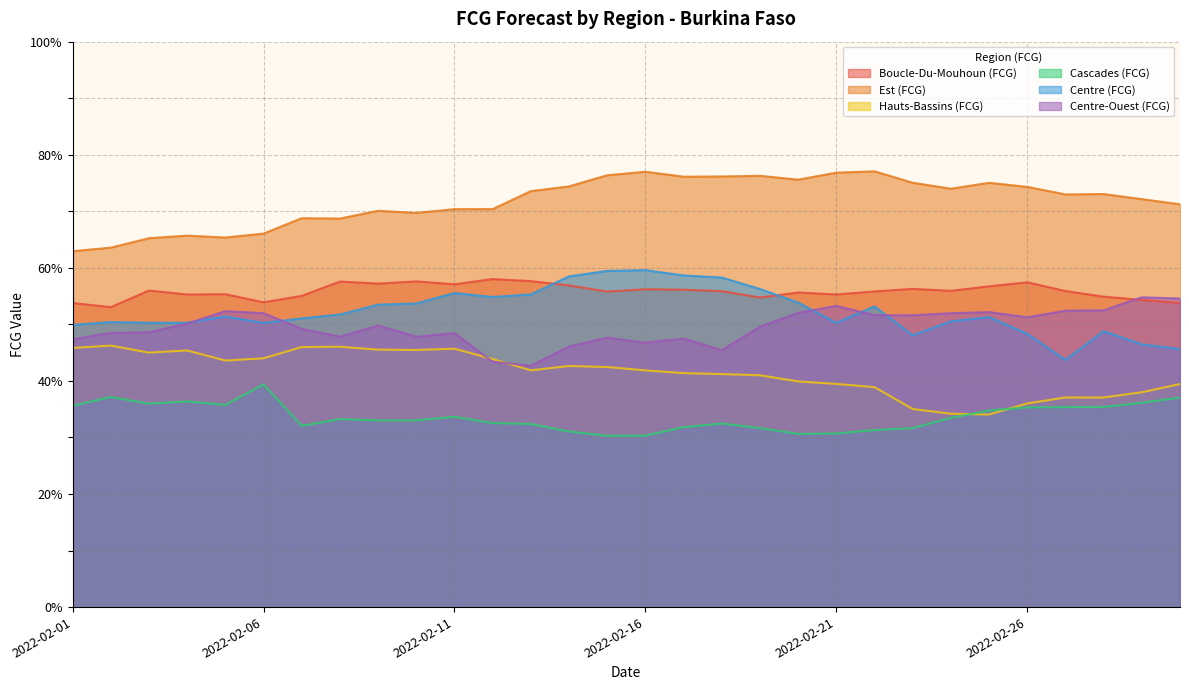

Which label corresponds to the largest value in the chart?

2022-02-22